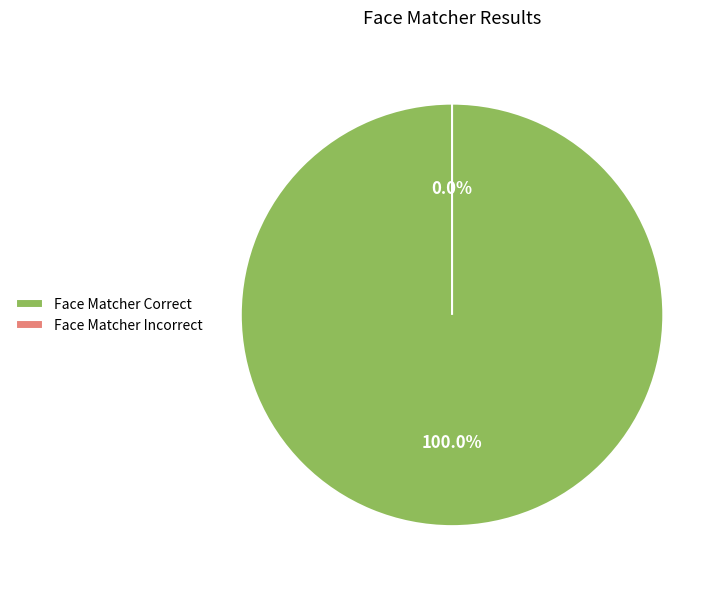

Which slice represents more than half of the pie?

Face Matcher Correct